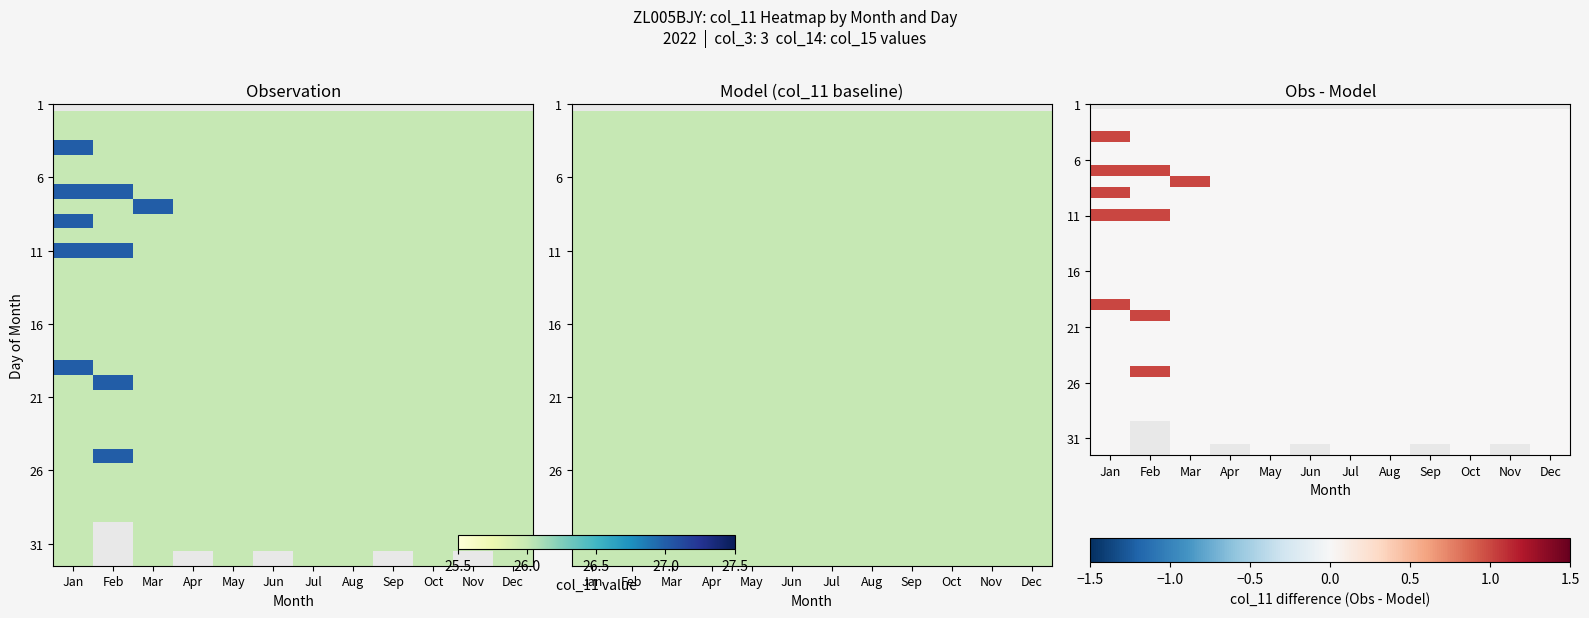

Which category has the highest value across all series?

Jan